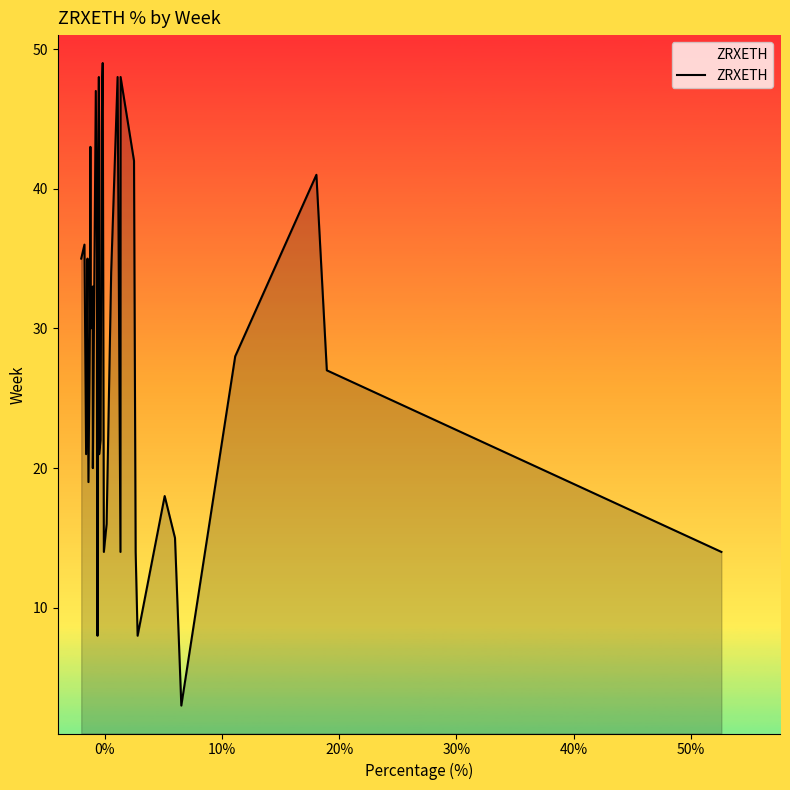

What is the difference between the maximum and minimum values?

46